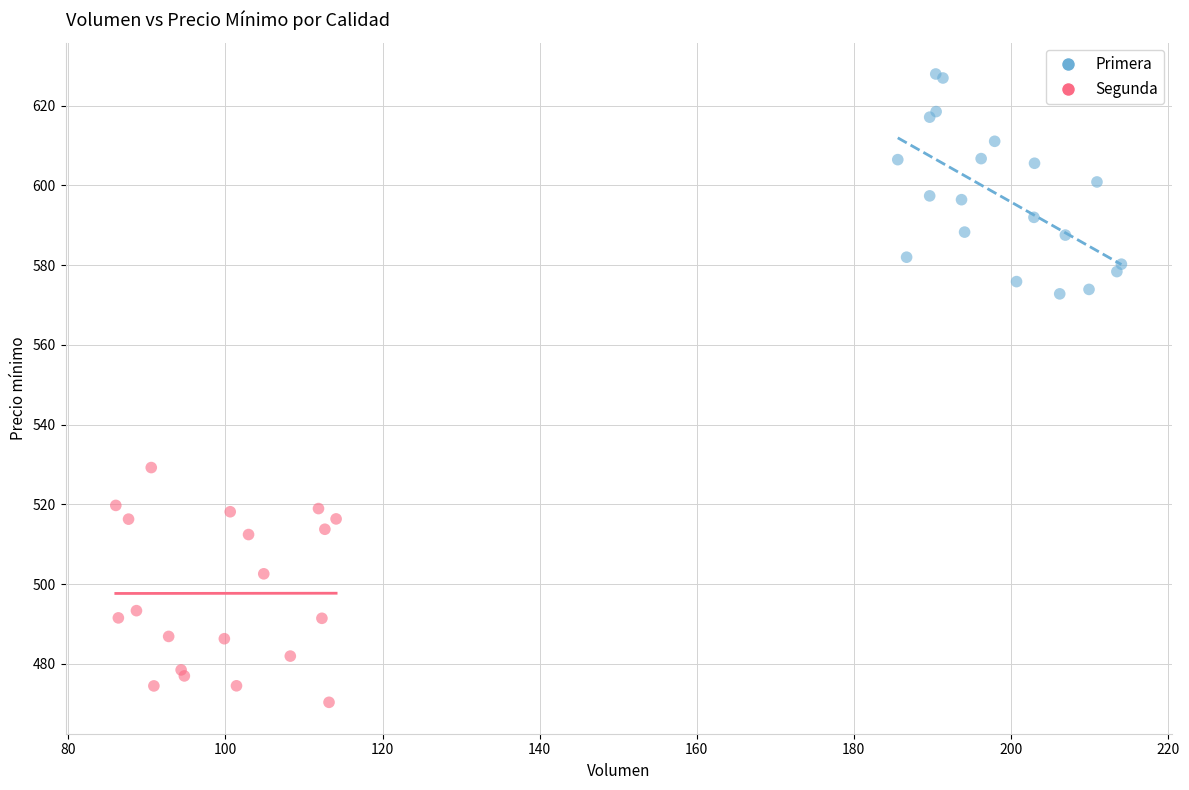

Which series reaches the maximum Y coordinate?

Primera